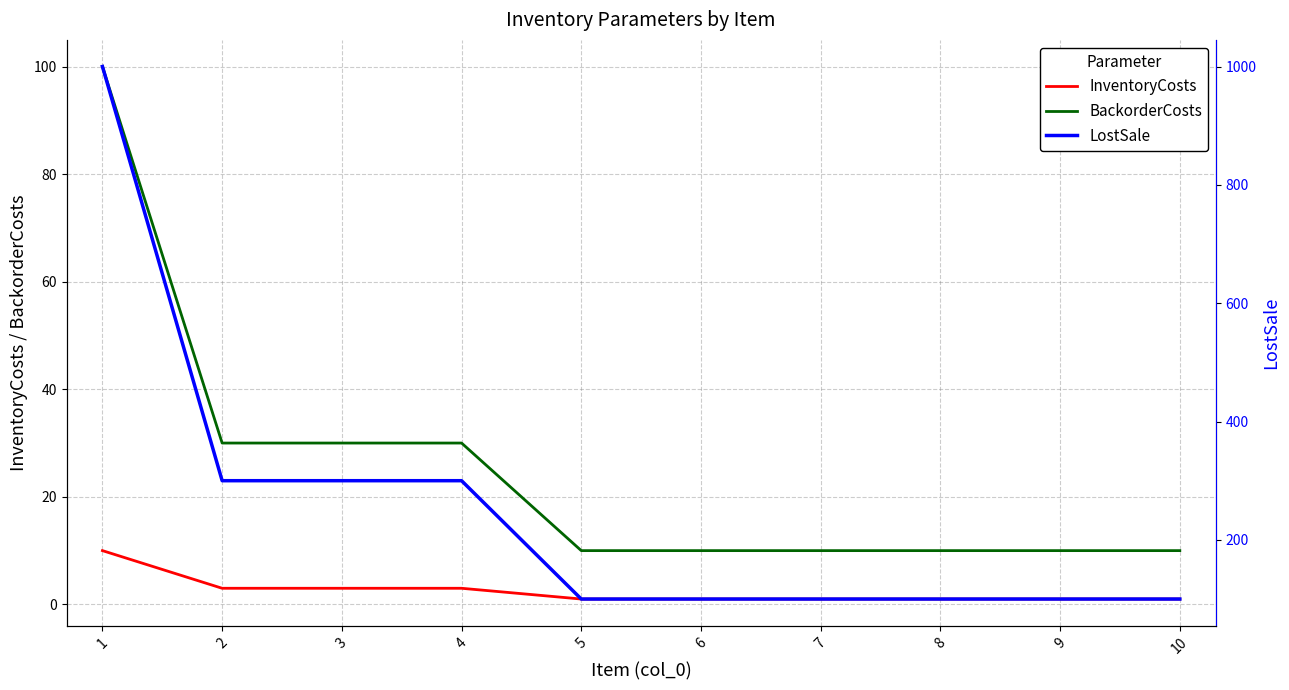

At which label does BackorderCosts reach its peak?

1